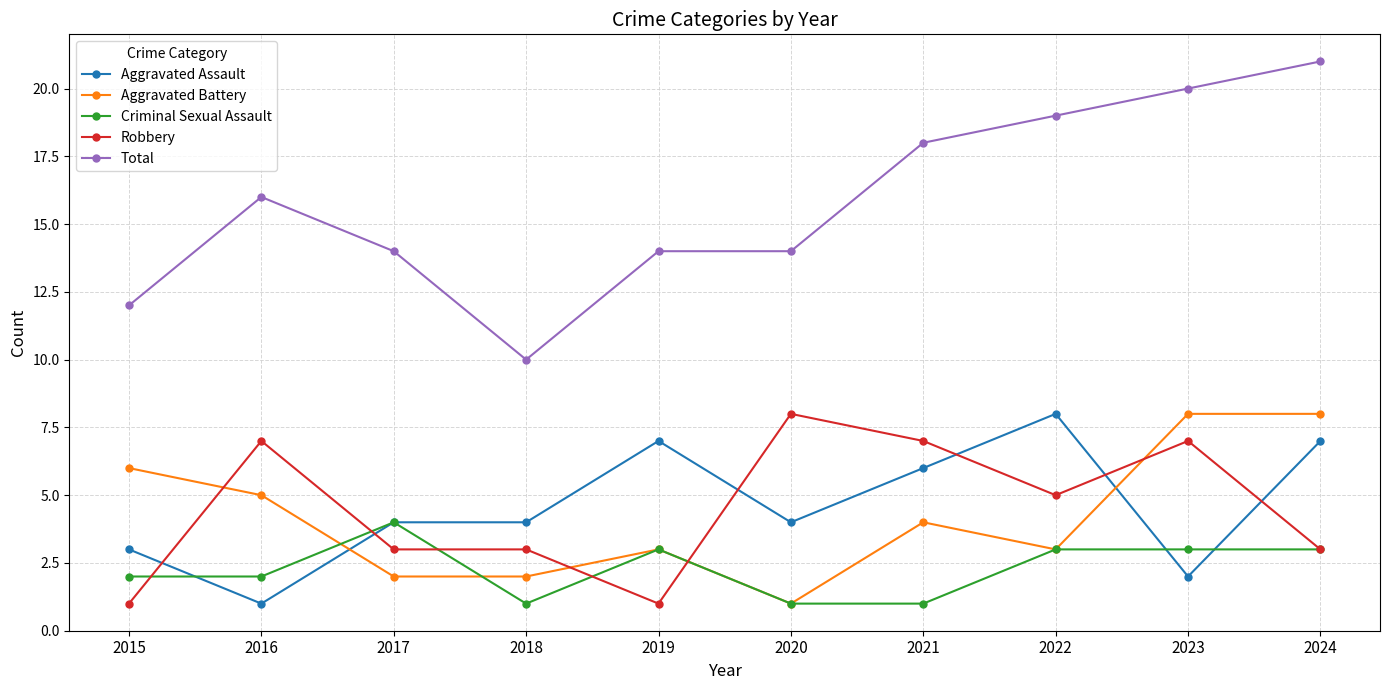

True or false: Criminal Sexual Assault and Aggravated Battery cross at least once.

True